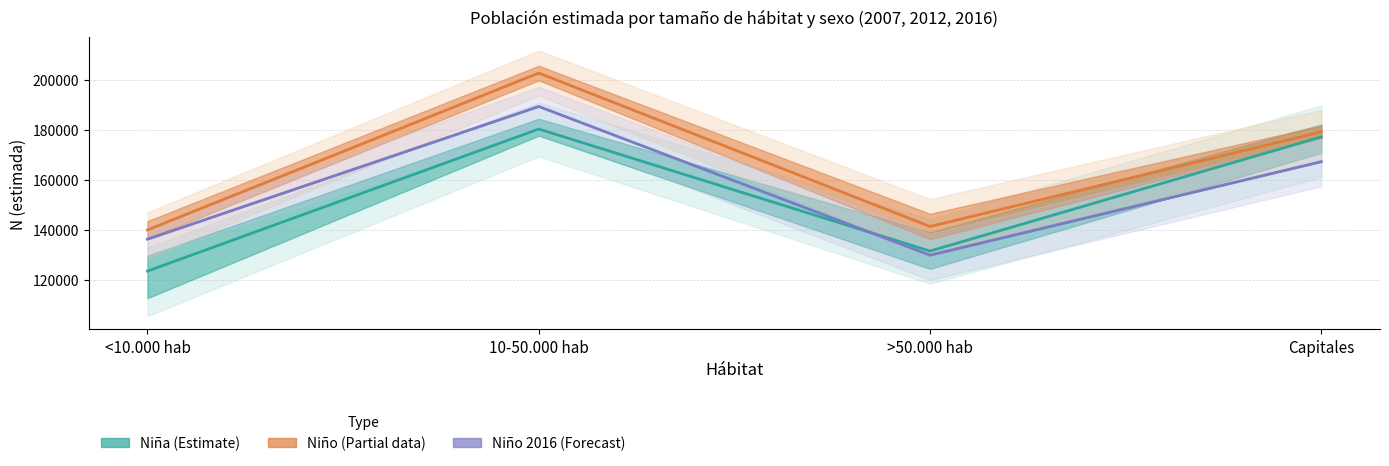

The Niño 2007 series shows 129861.0 at >50.000 hab. True or false?

True